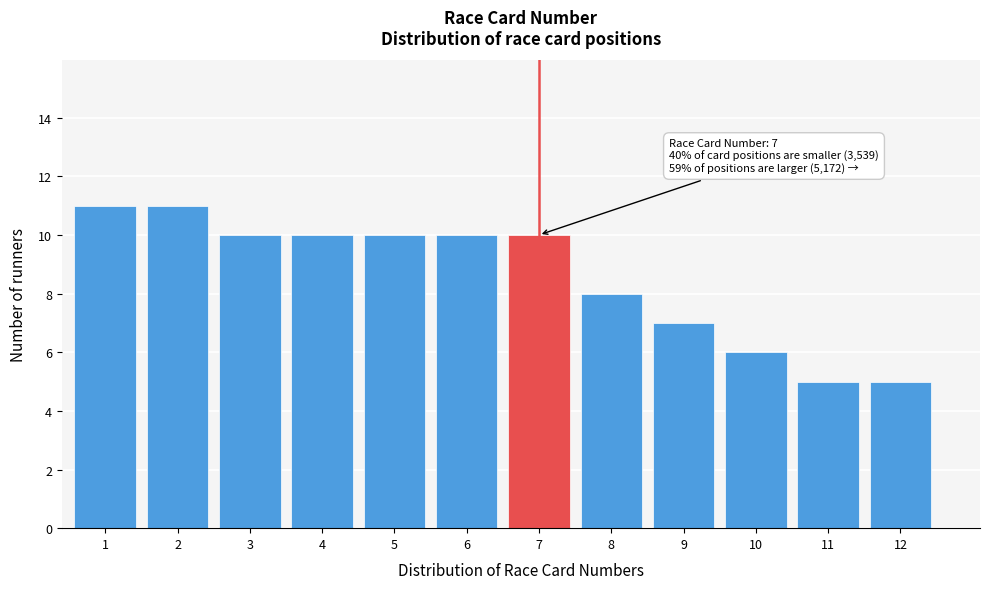

Reading left to right, list all the values displayed in this chart.

1=11	2=11	3=10	4=10	5=10	6=10	7=10	8=8	9=7	10=6	11=5	12=5